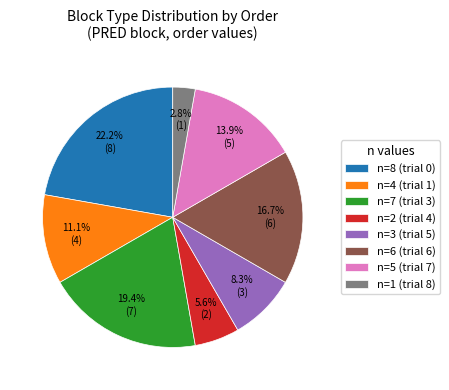

What is the ratio of the value at n=6 (trial 6) to the value at n=8 (trial 0)?

0.8